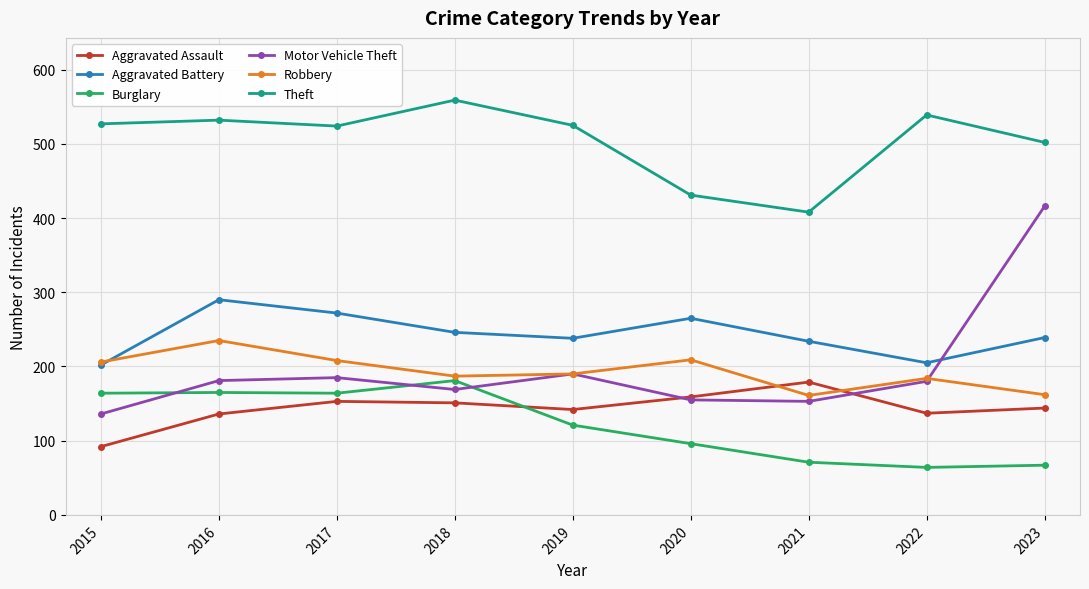

At how many categories does at least one series exceed 146?

9